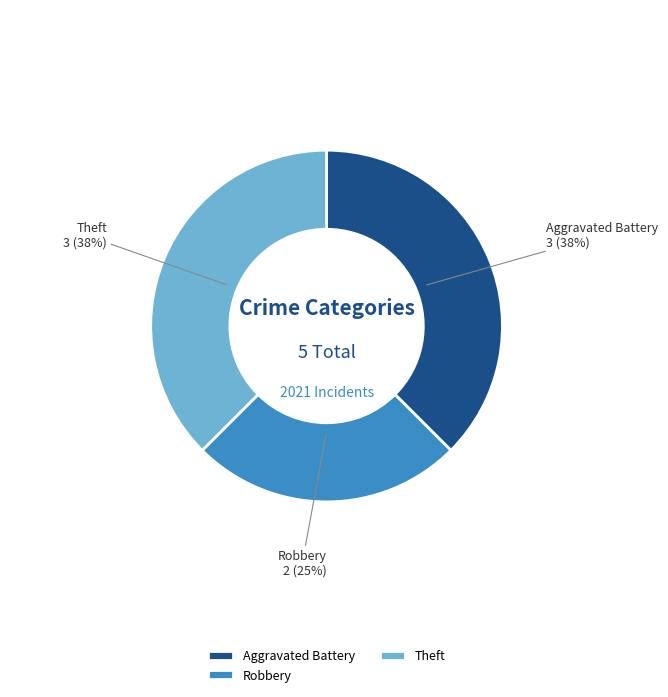

Is there any slice that represents more than half of the pie?

No